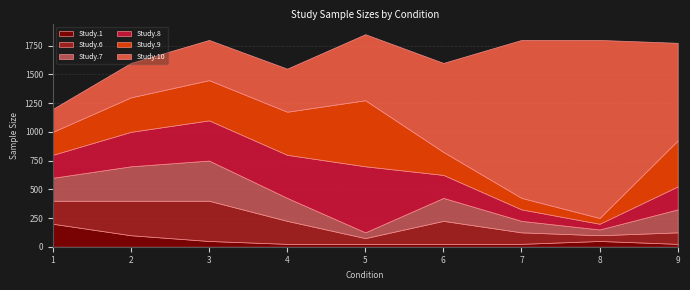

The value of Study.9 at 5 is 575. True or false?

True